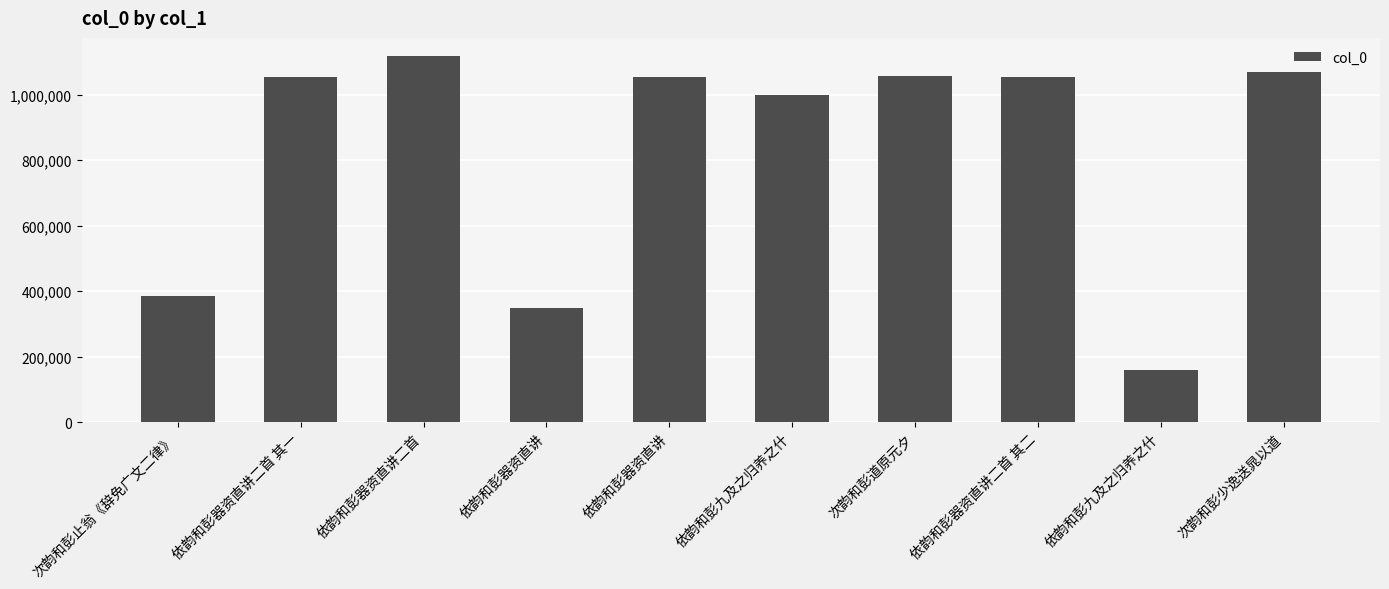

At which category does the chart reach its minimum across all series?

依韵和彭九及之归养之什